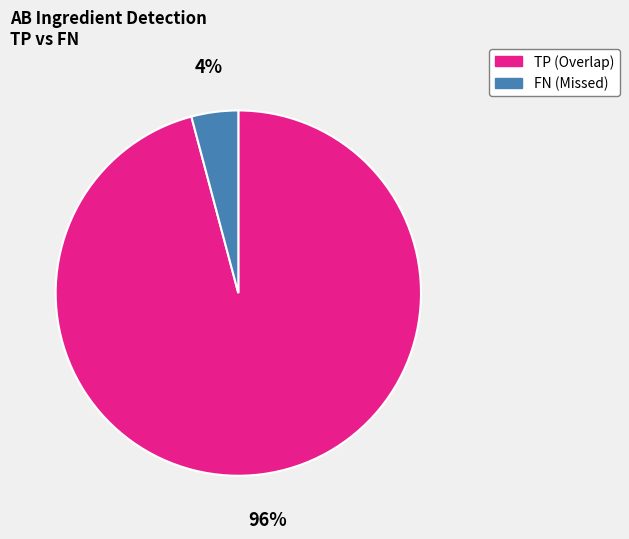

True or false: TP (Overlap) accounts for 82% of the total.

False